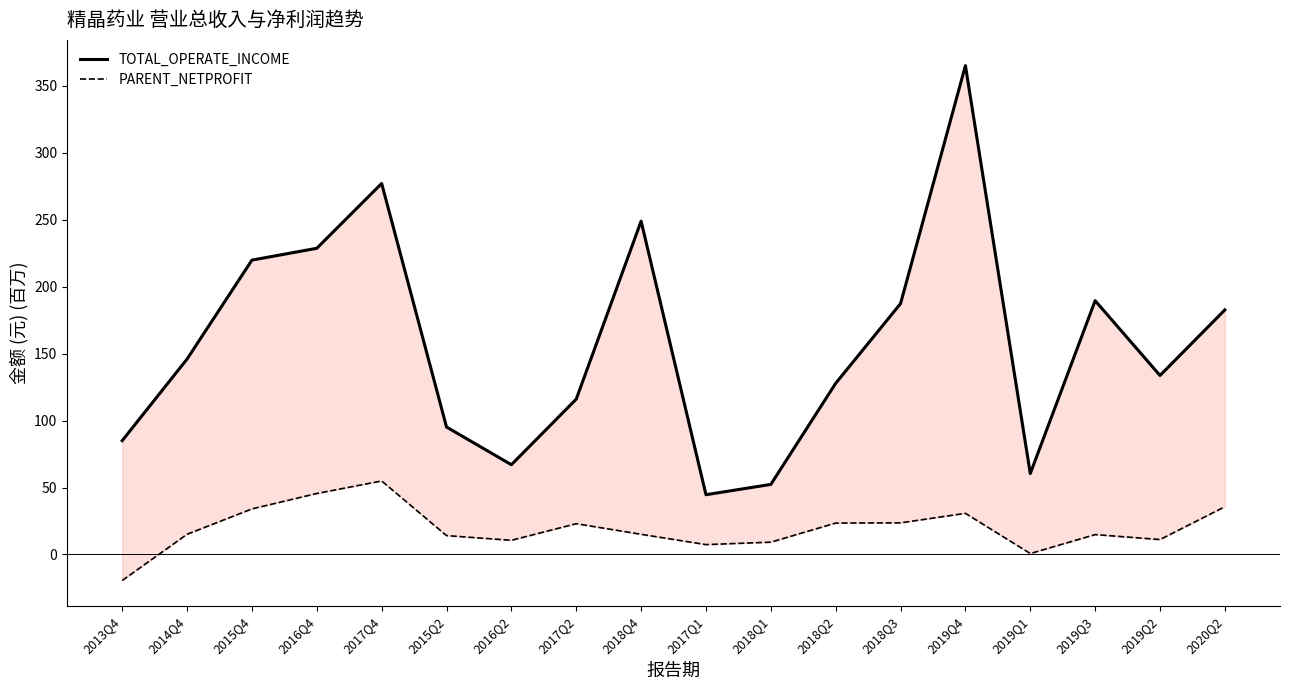

What is the greatest value displayed?

365.2